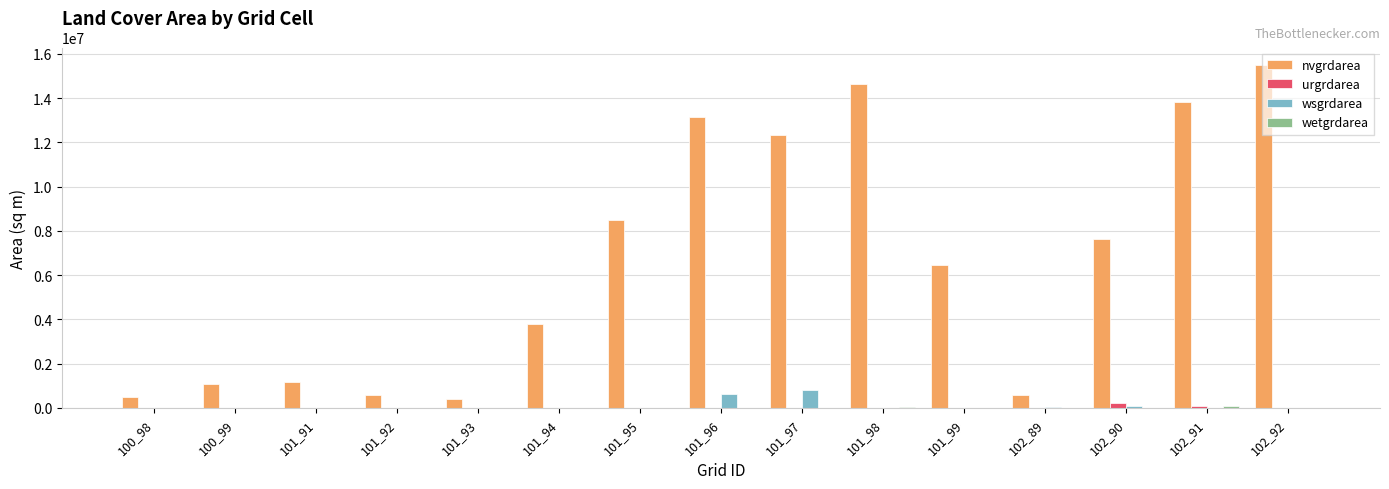

How many categories are shown in the chart?

15